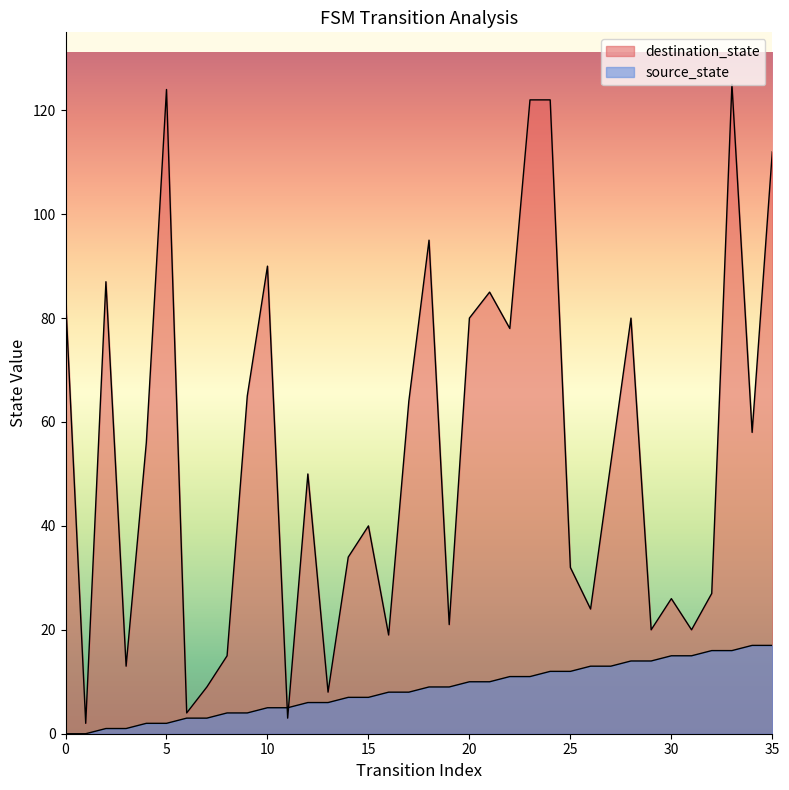

Which series ends up on top after the final intersection of source_state and destination_state?

destination_state